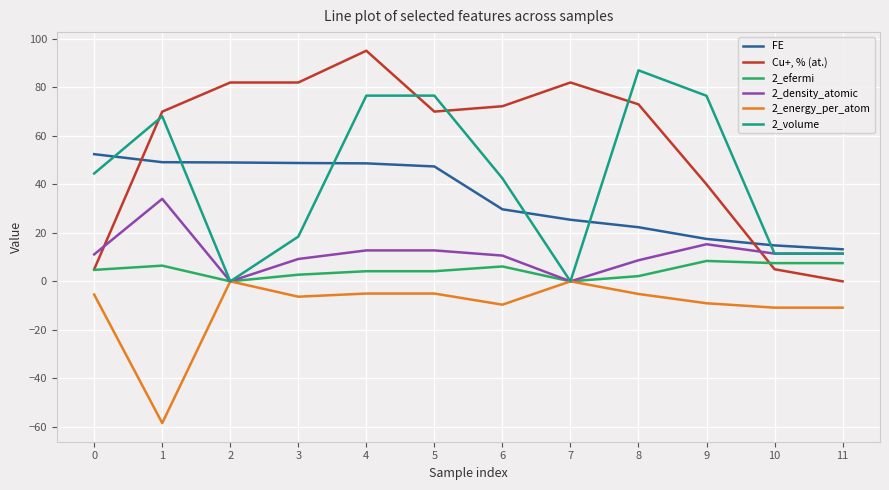

The value of 2_volume at 10 is 11.4. True or false?

True